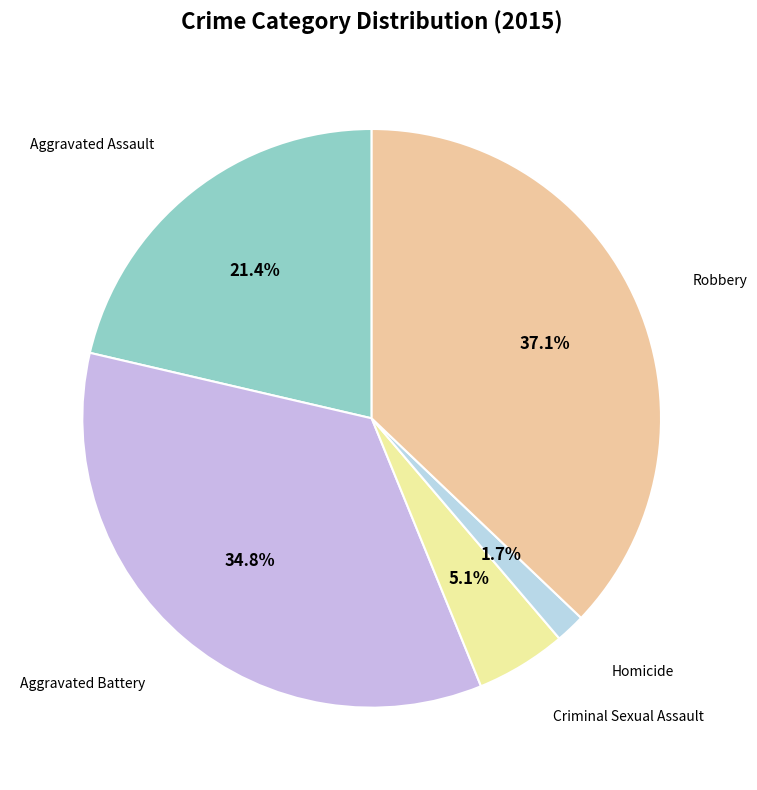

The Aggravated Battery slice represents 44% of the pie. True or false?

False